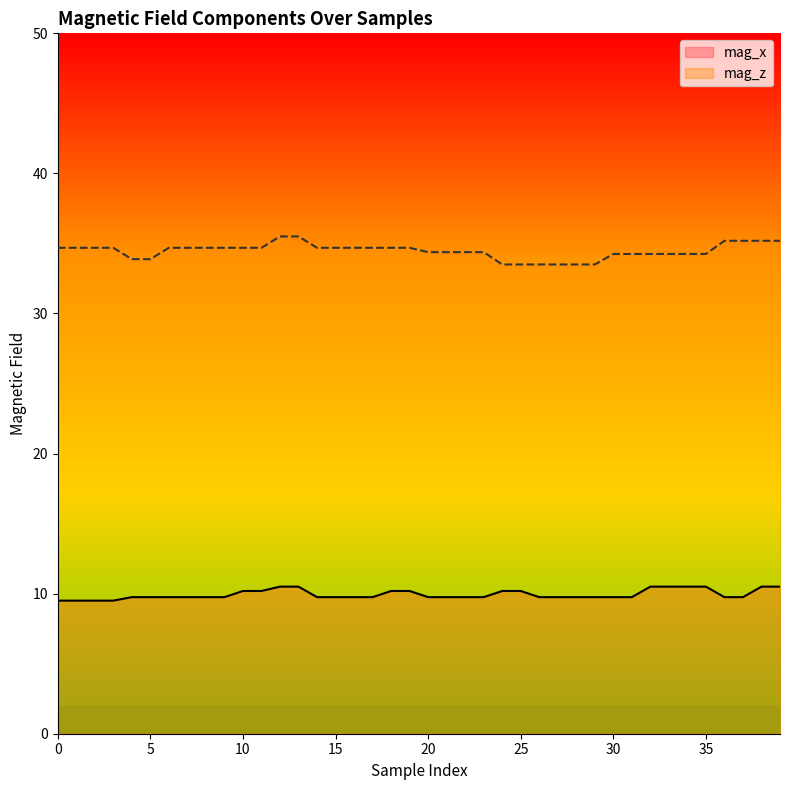

Between 7 and 31, which is larger?

7